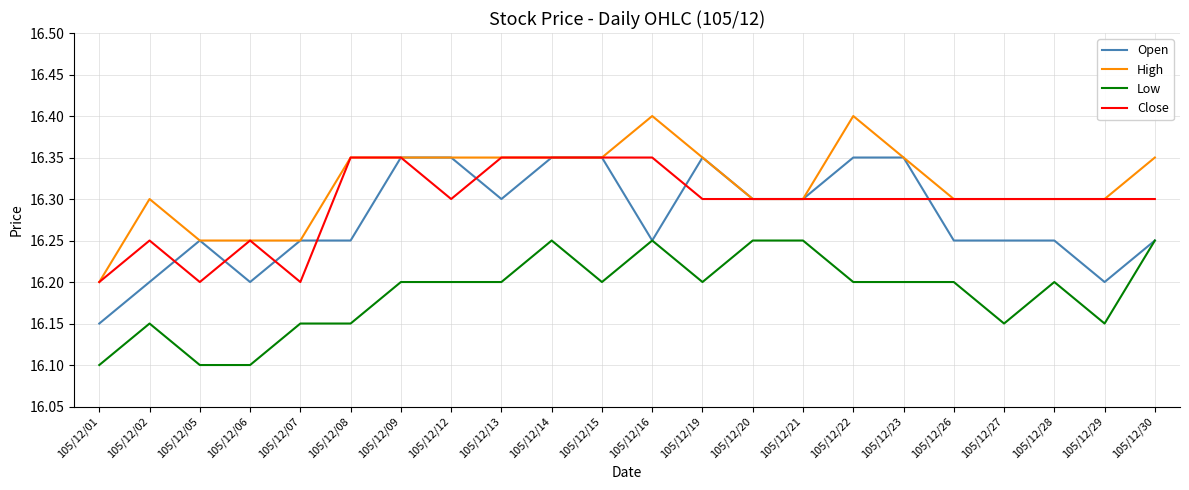

What is the sum of all Low values?

356.1